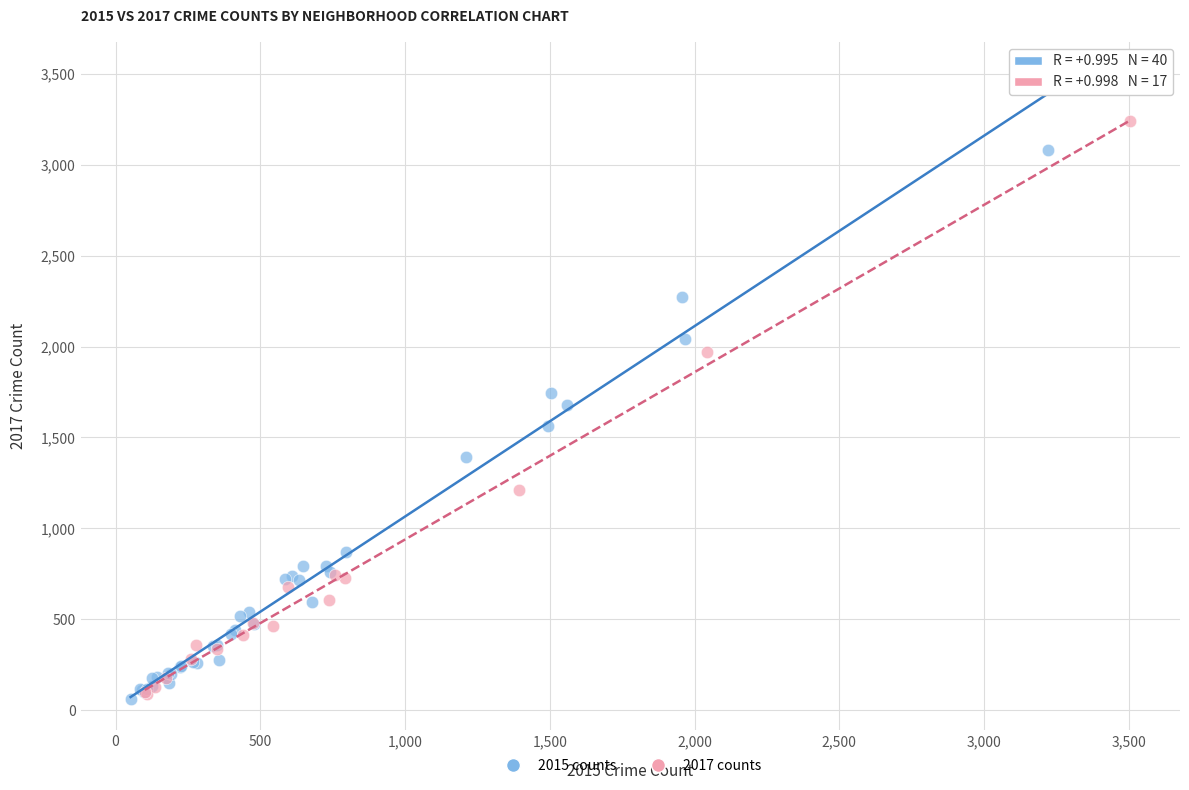

Which series reaches the maximum Y coordinate?

2015 counts